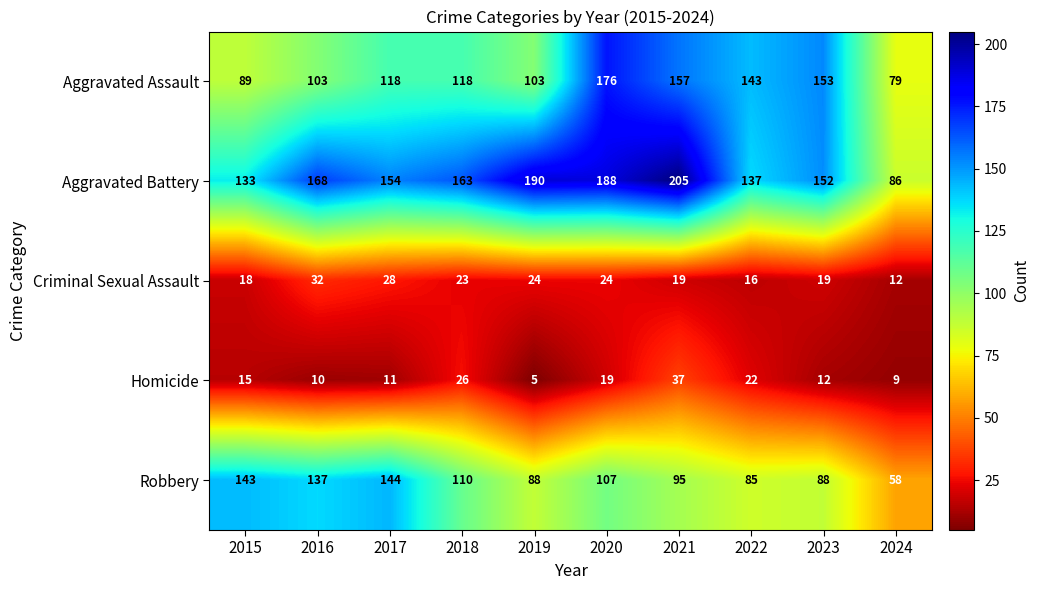

At how many categories does at least one series exceed 152?

7